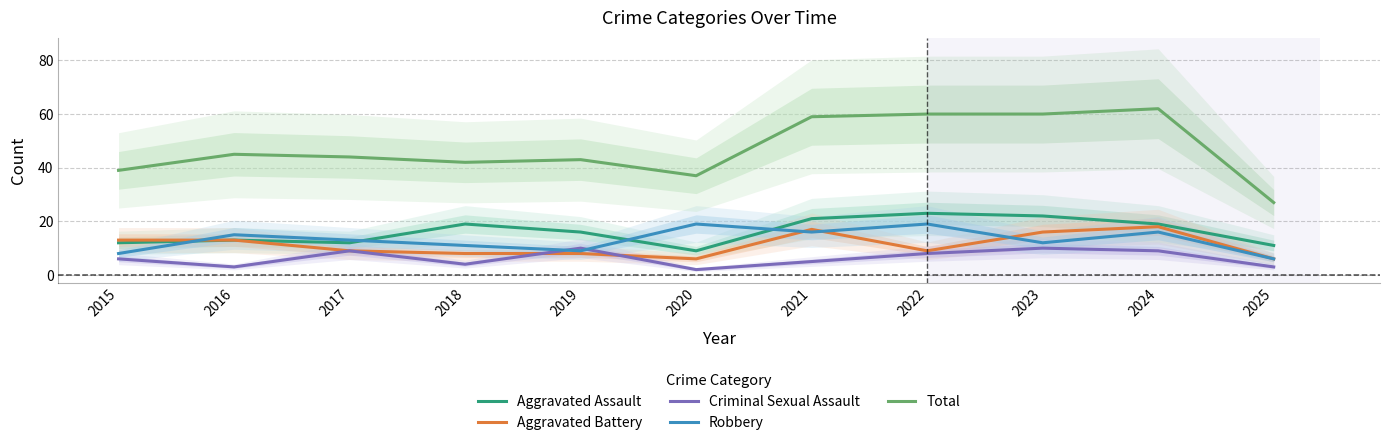

At which label does Aggravated Battery first exceed 9?

2015